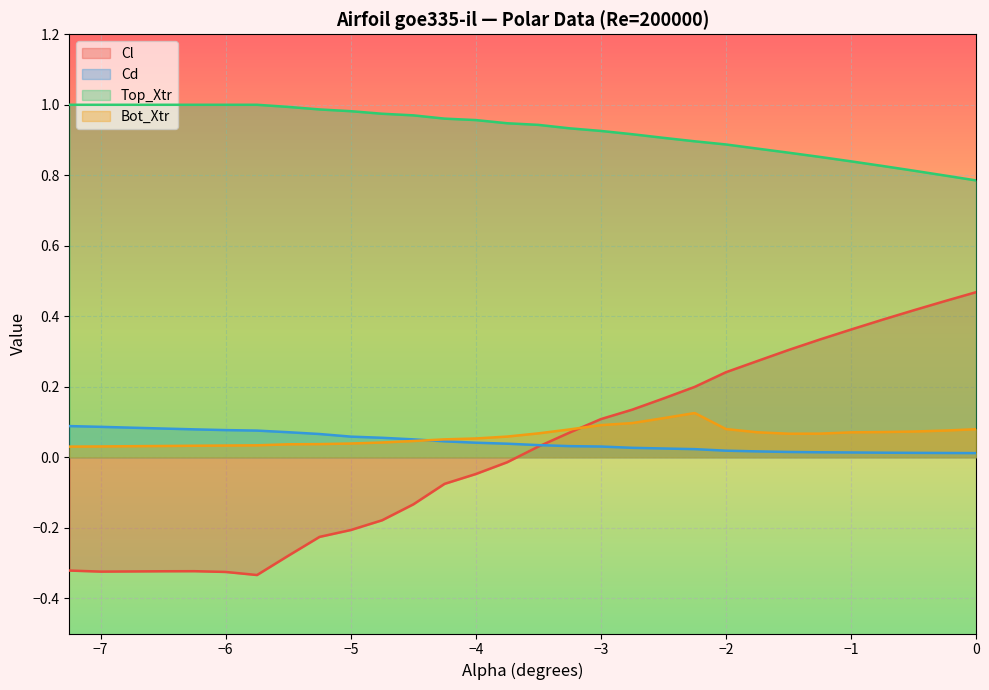

What is the greatest value displayed?

1.0